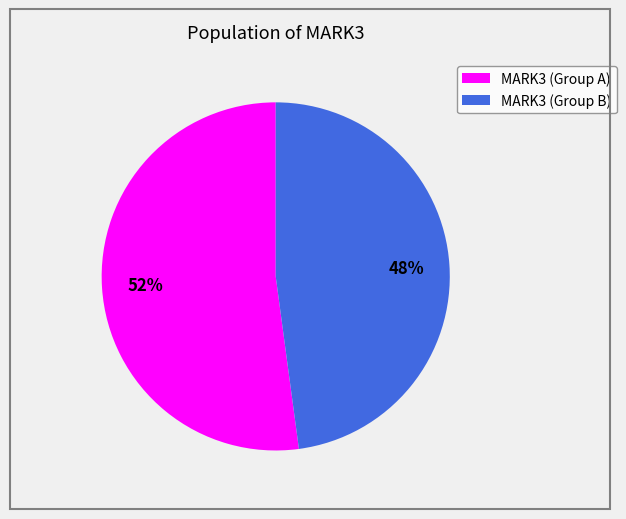

What is the largest slice in the pie chart?

MARK3 (Group A)